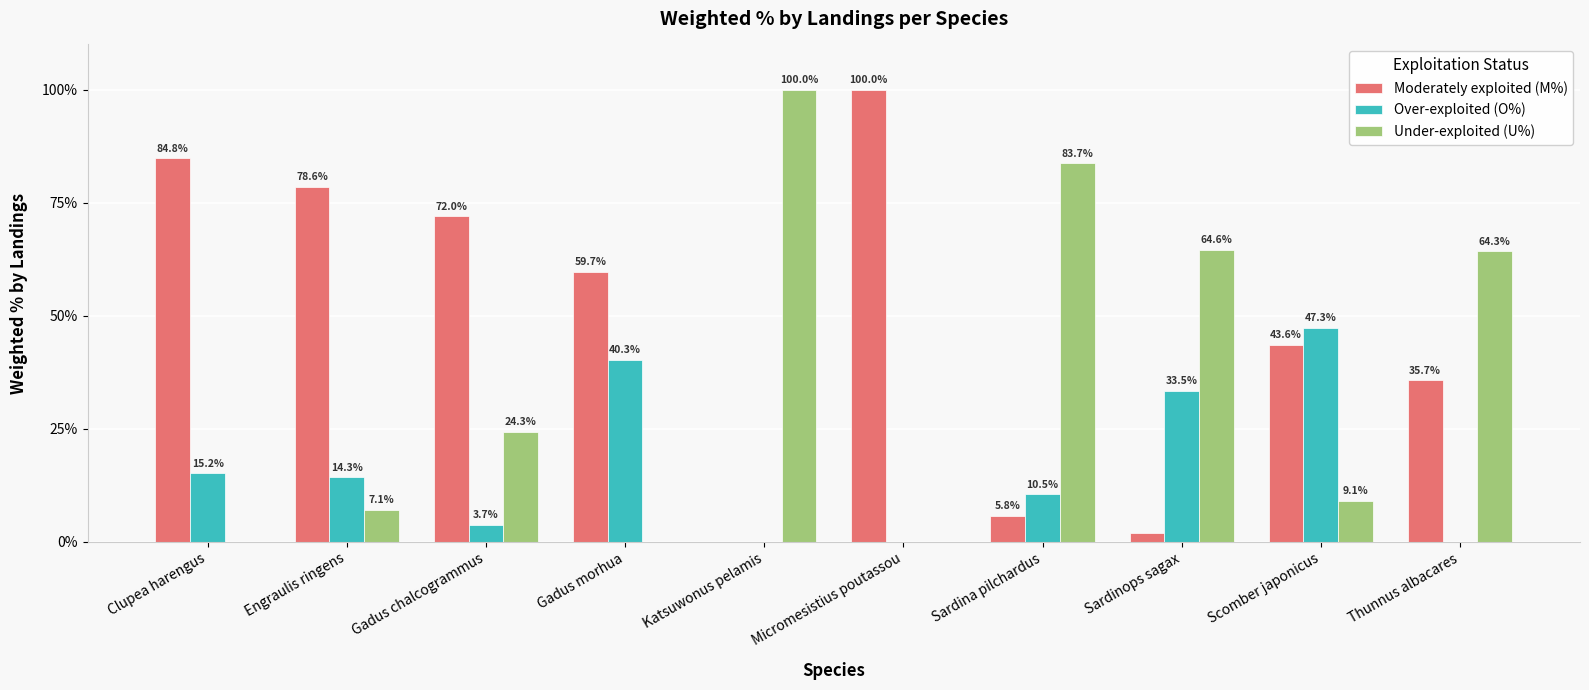

Where is Moderately exploited (M%) nearest to the value 50?

Scomber japonicus